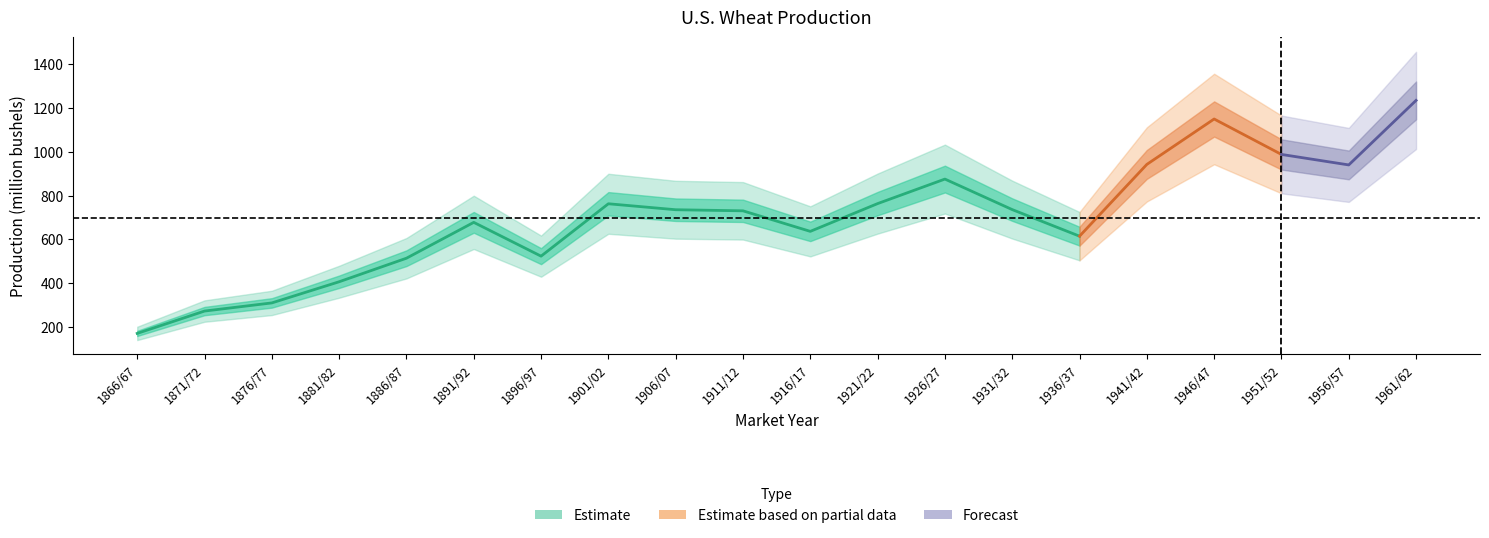

What is the average value?

696.4